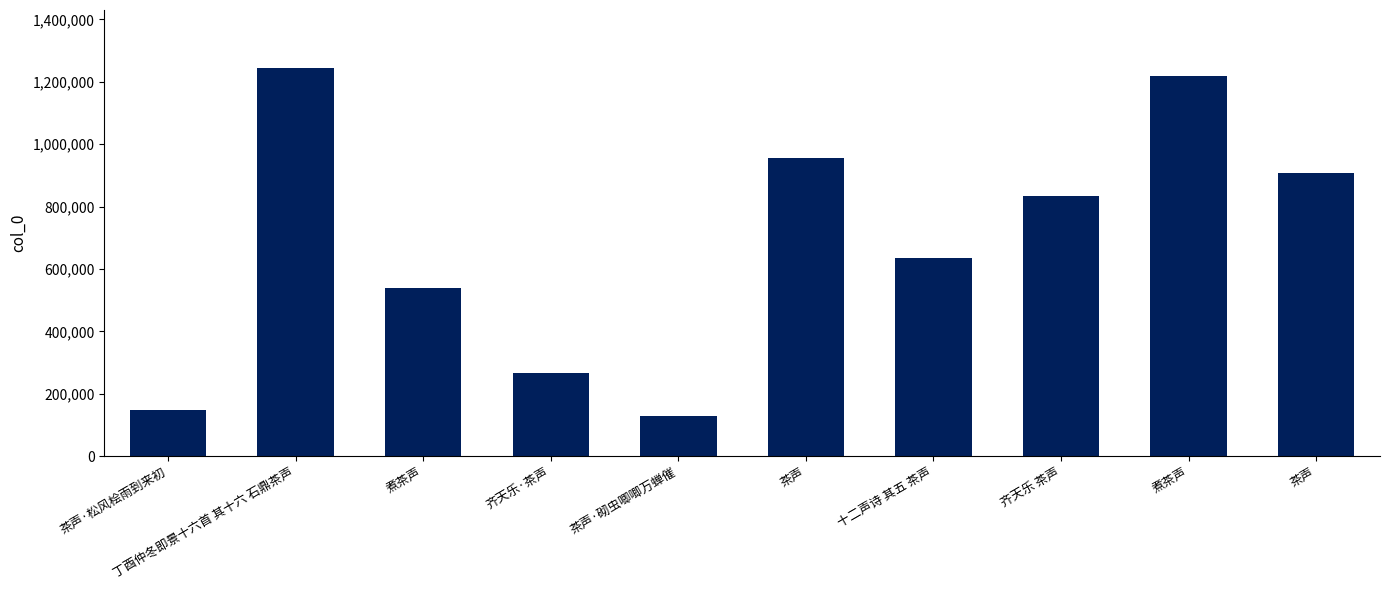

What is the ratio of the value at 茶声 to the value at 茶声·松风桧雨到来初?

6.2